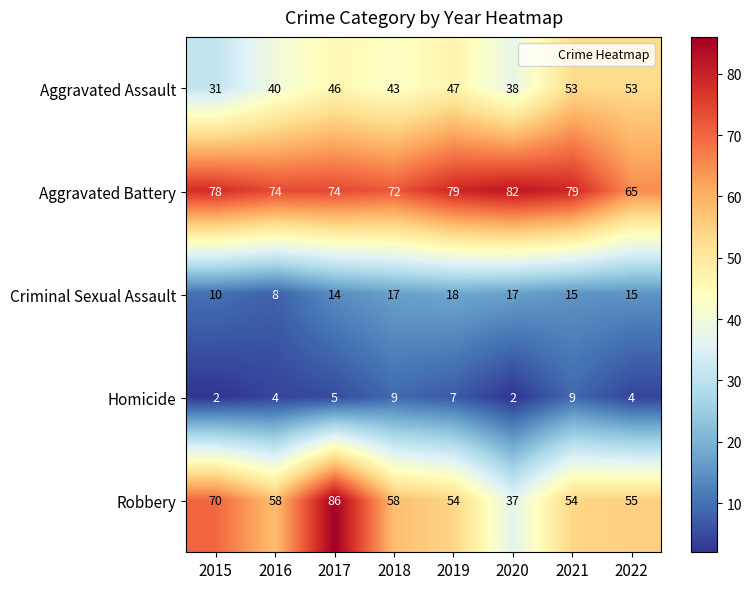

At how many categories does at least one series exceed 35?

8